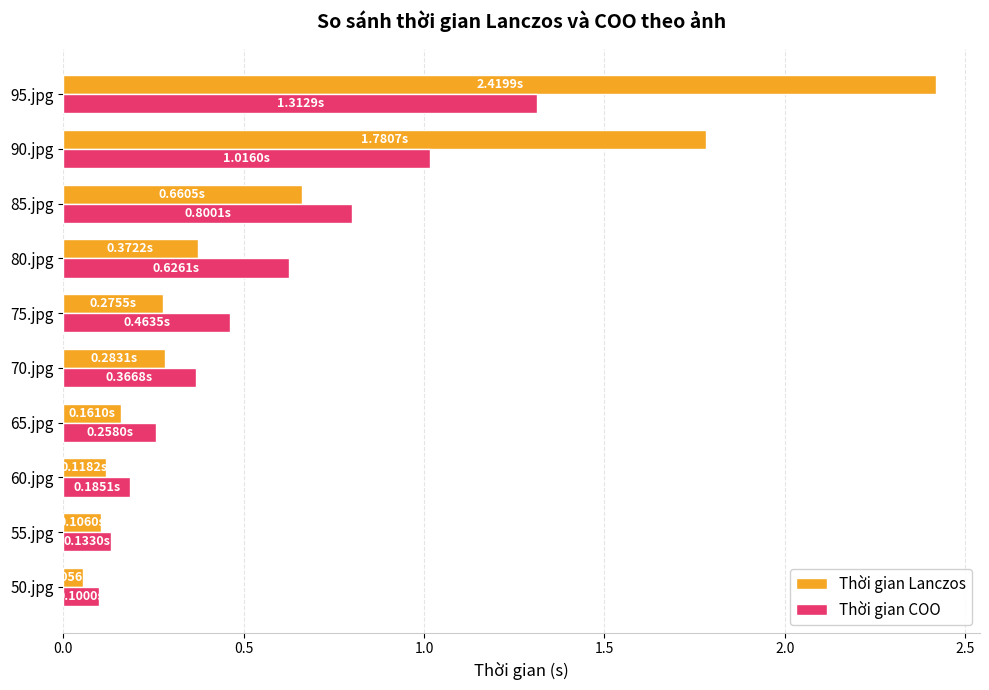

At which category is the sum across all series the highest?

95.jpg